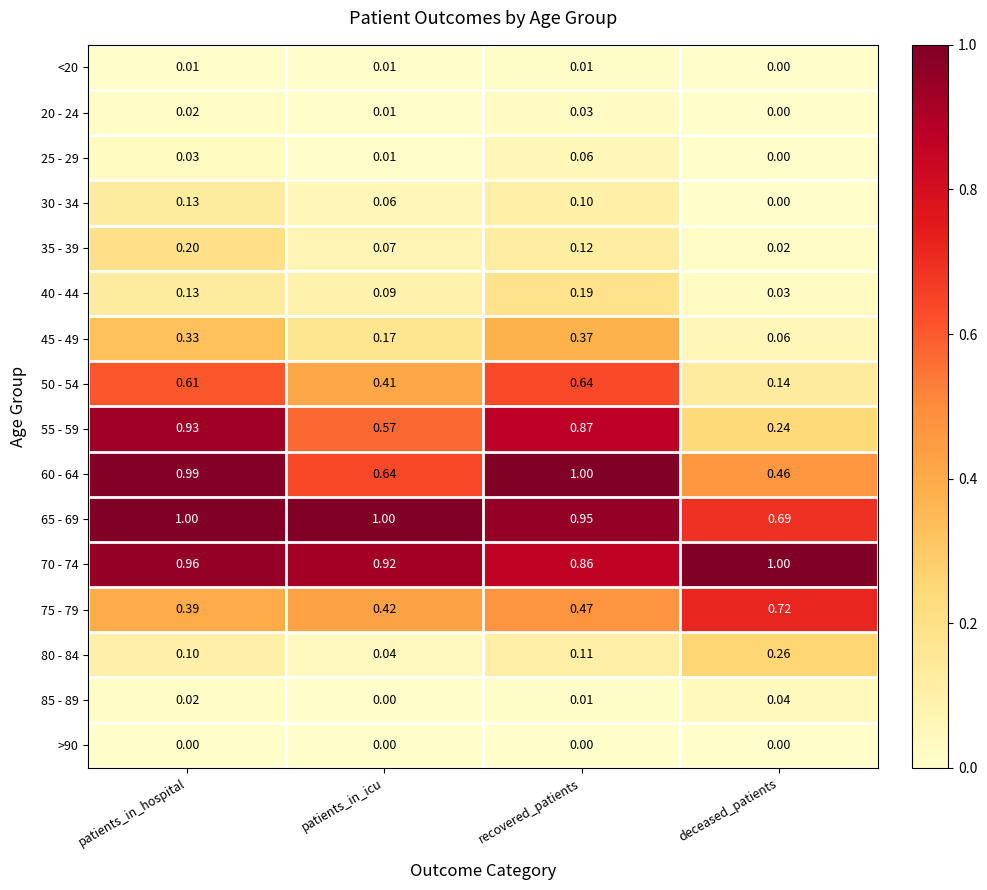

Rank the categories by 40 - 44 value from lowest to highest.

deceased_patients, patients_in_icu, patients_in_hospital, recovered_patients